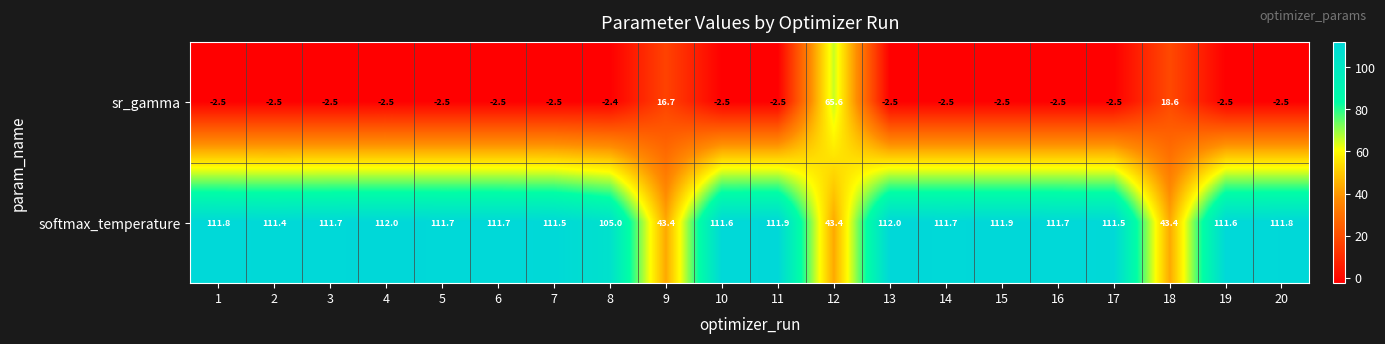

Read the sr_gamma value at 2.

-2.5